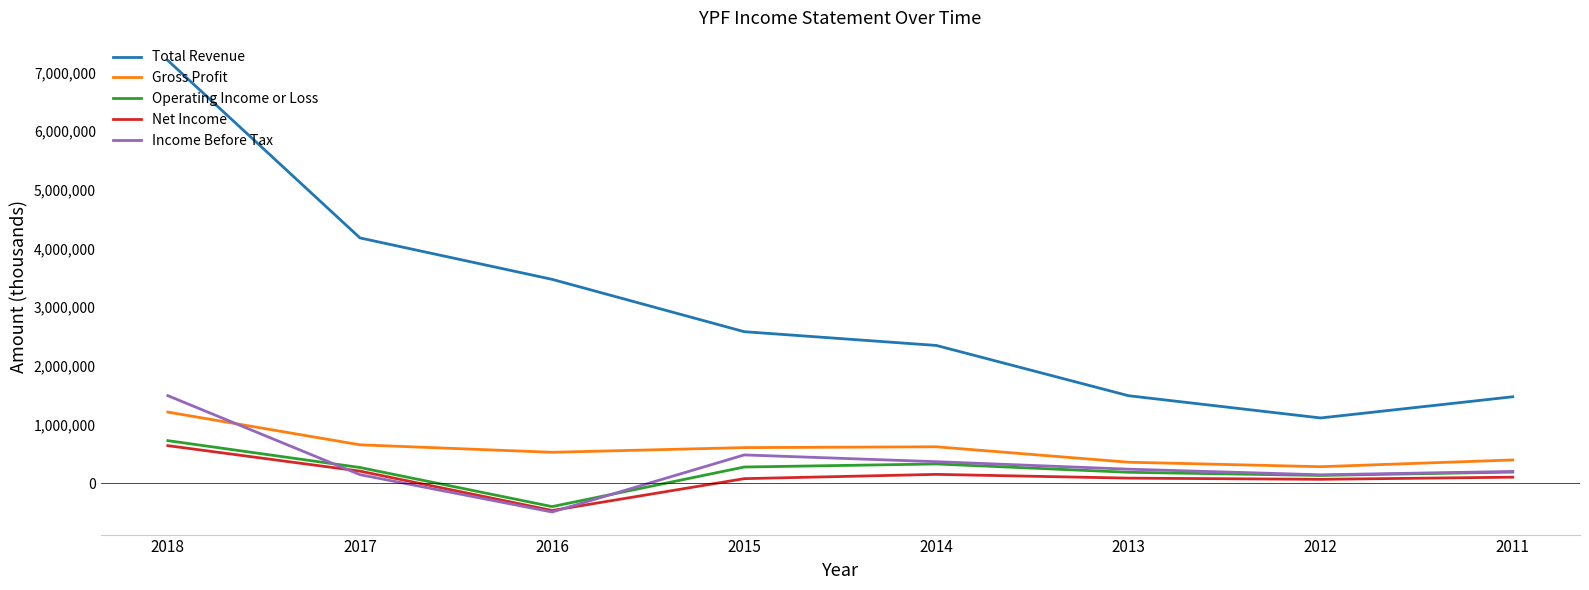

Which series has the largest range (max minus min)?

Total Revenue